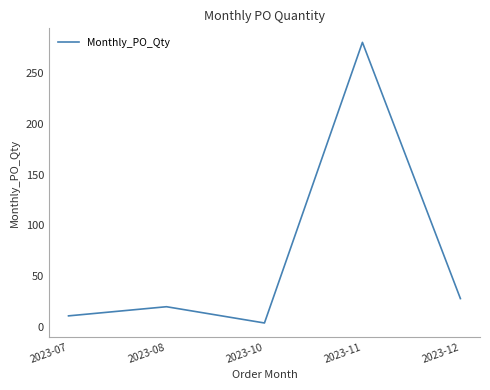

List the labels in order of value, largest first.

2023-11, 2023-12, 2023-08, 2023-07, 2023-10